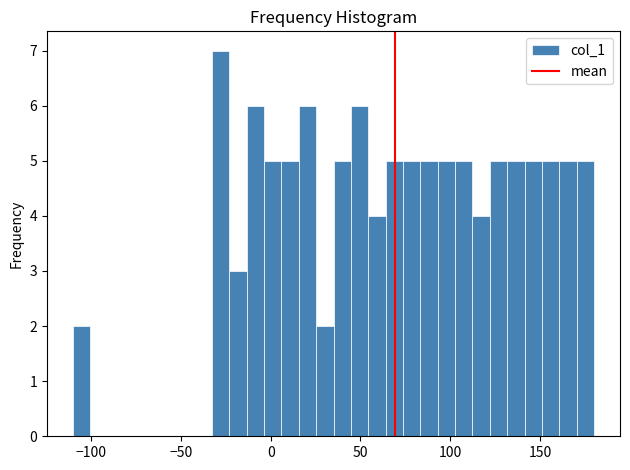

Read against the x-axis, roughly where is the centre of the tallest bar?

-30